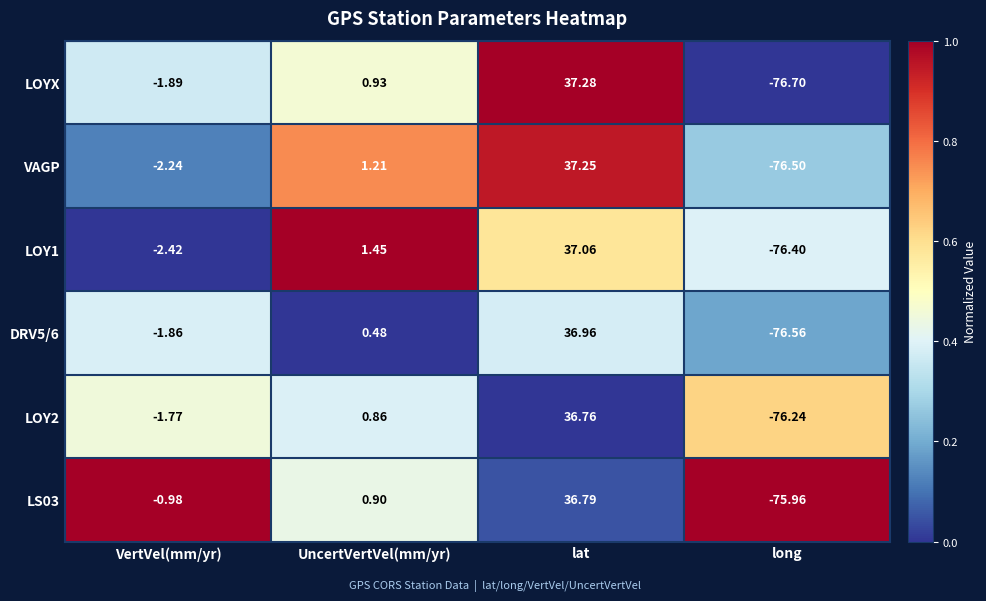

Where does the VAGP series first go above 1?

UncertVertVel(mm/yr)